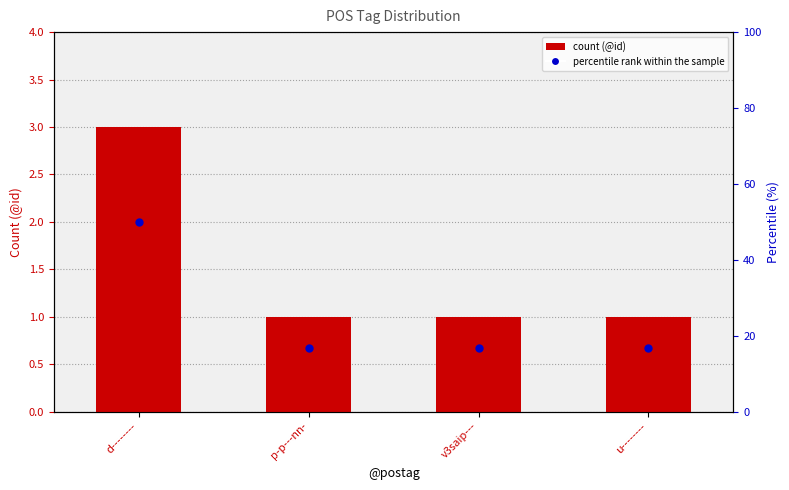

What position from the right is d--------?

4